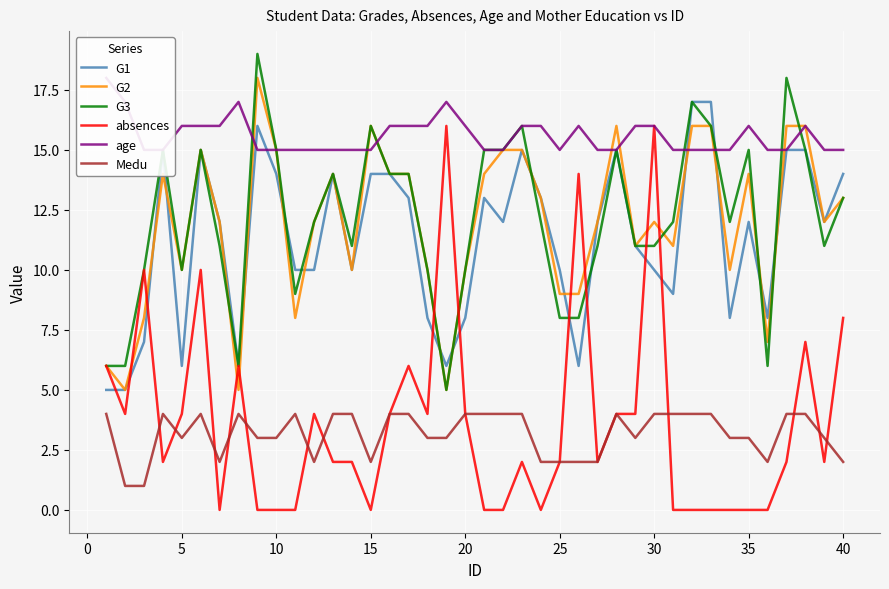

True or false: G2 has a value of 4 at 25.

False